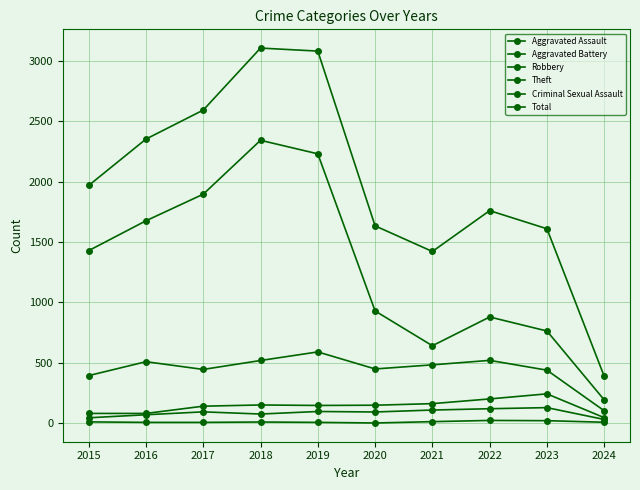

In Theft, how many points are higher than both neighbors (excluding endpoints)?

2